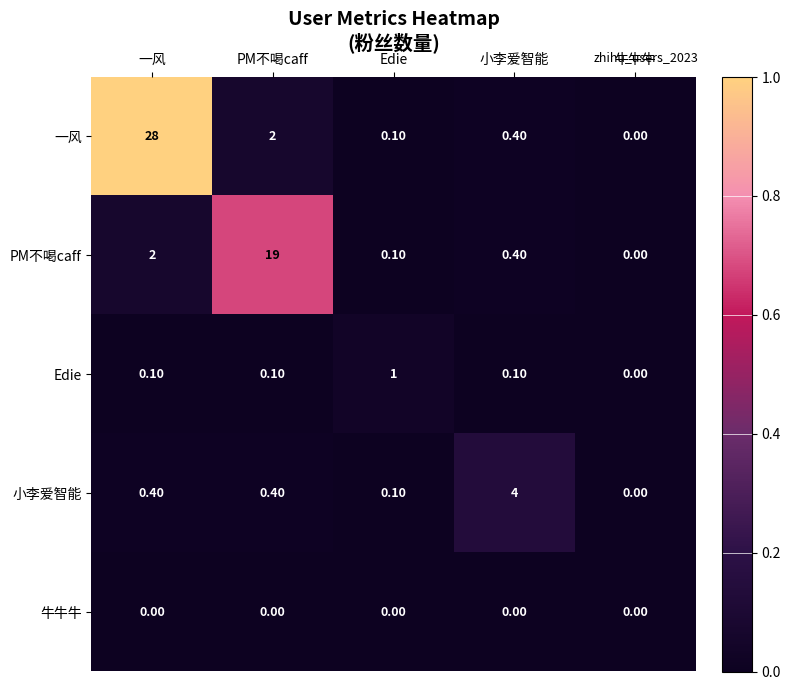

List the series in order of their peak value, highest first.

一风, PM不喝caff, 小李爱智能, Edie, 牛牛牛